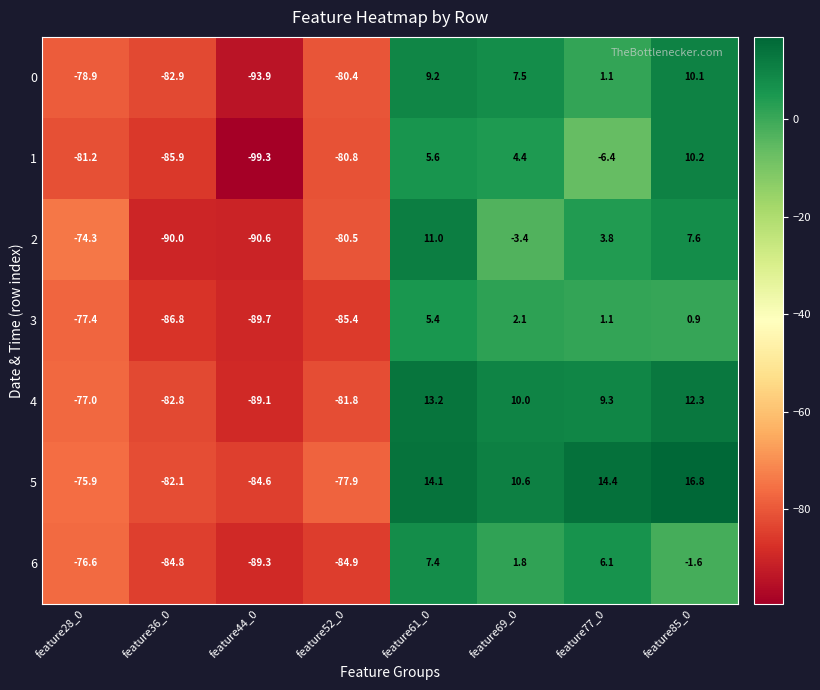

Which series changed the most between feature44_0 and feature61_0?

1